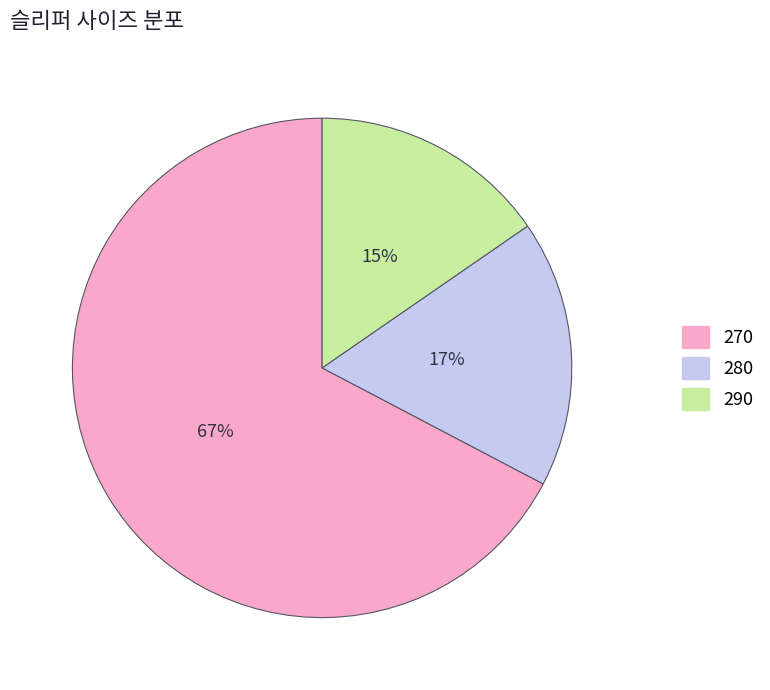

The 270 slice represents 67% of the pie. True or false?

True